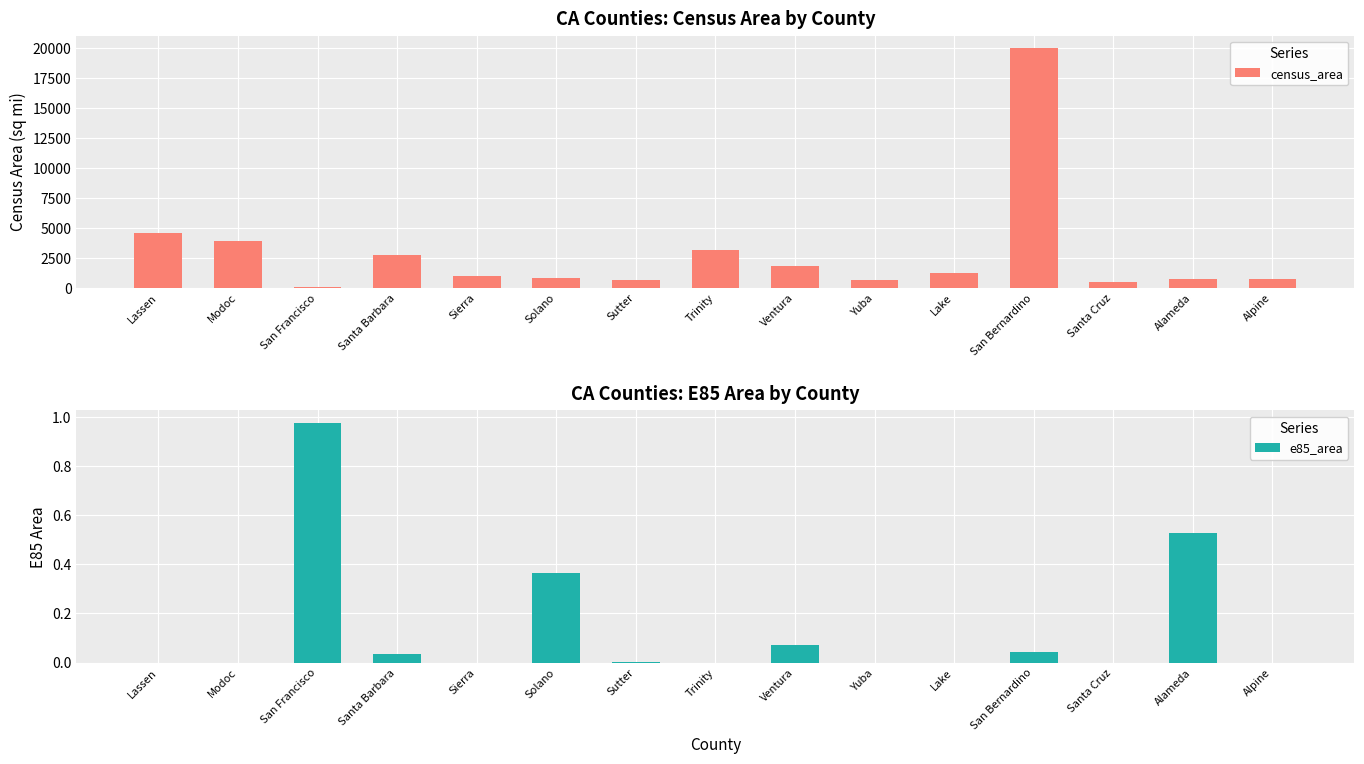

What is the sum of the e85_area values at Alameda and Sutter?

0.5